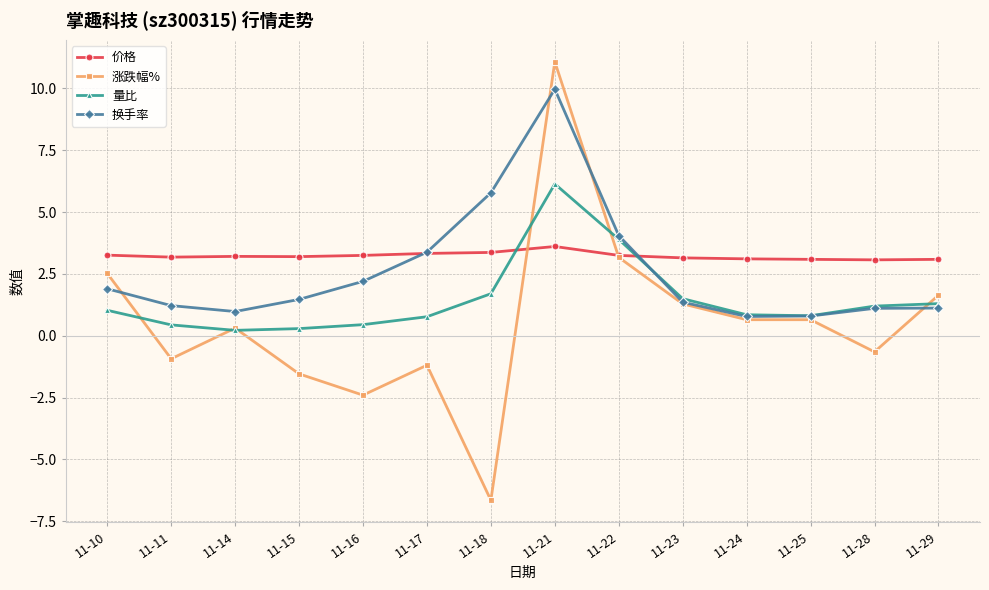

How many categories are shown in the chart?

14